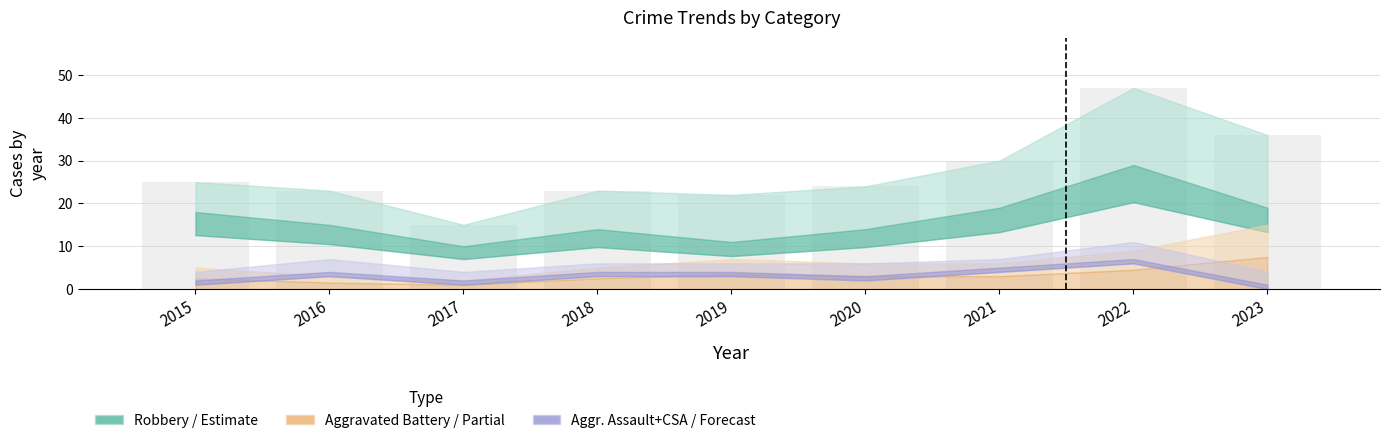

At which label is the value closest to 31?

2021